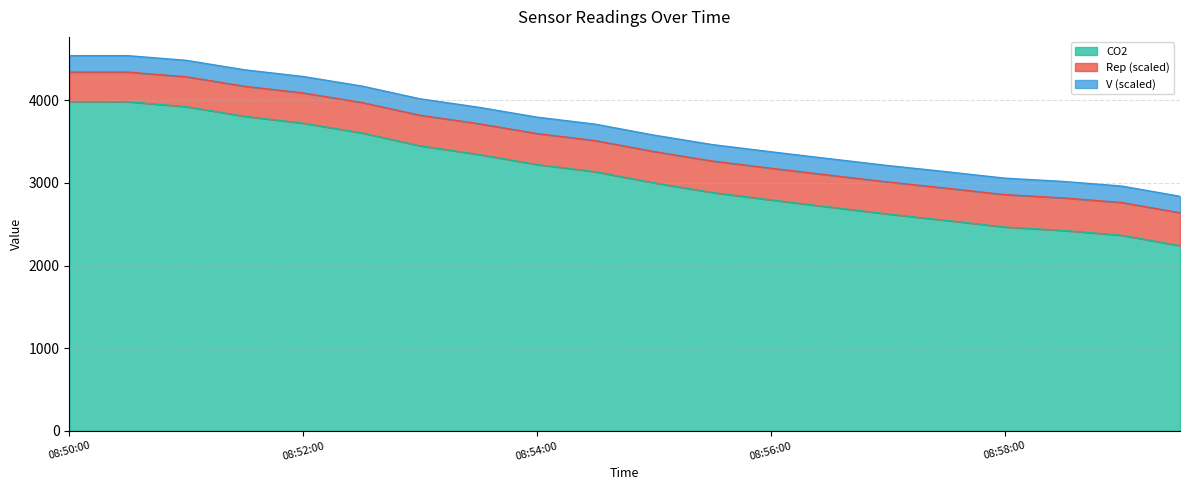

Is it true that CO2 equals 2467.0 at 08:58:00?

True